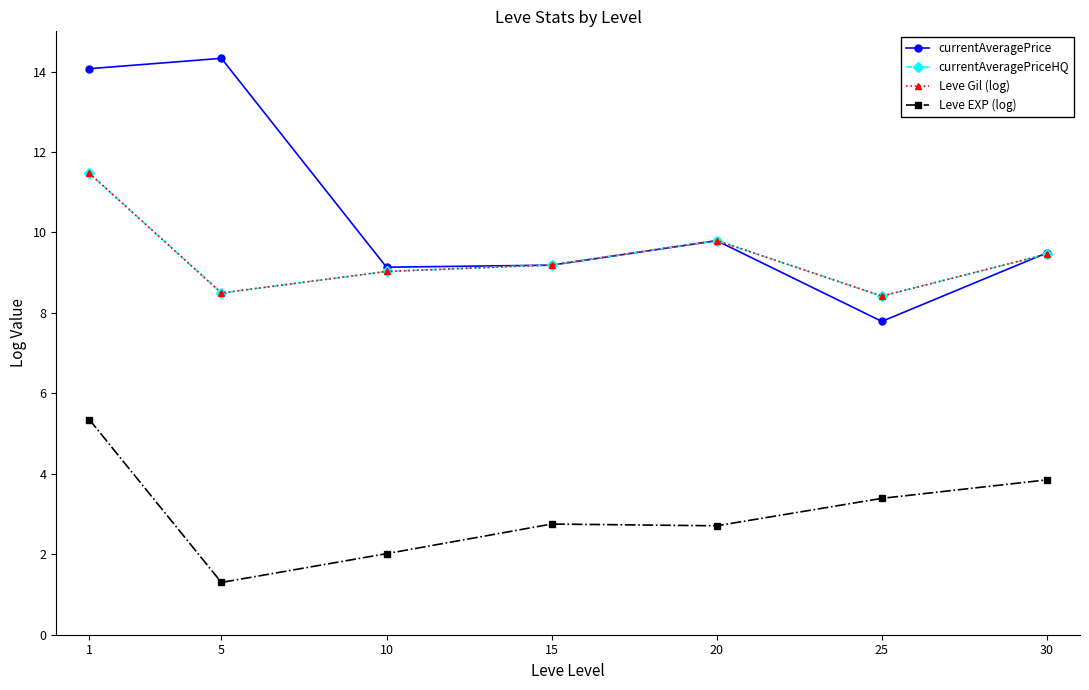

How many interior local peaks does the Leve Gil (log) series have?

1